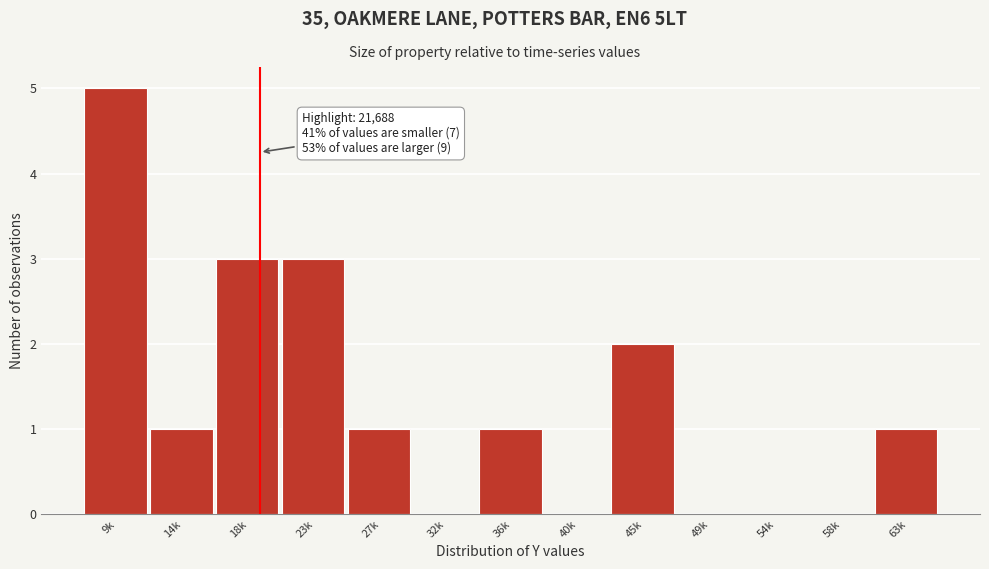

Reading left to right, extract all data points from this chart.

9k=5	14k=1	18k=3	23k=3	27k=1	32k=0	36k=1	40k=0	45k=2	49k=0	54k=0	58k=0	63k=1